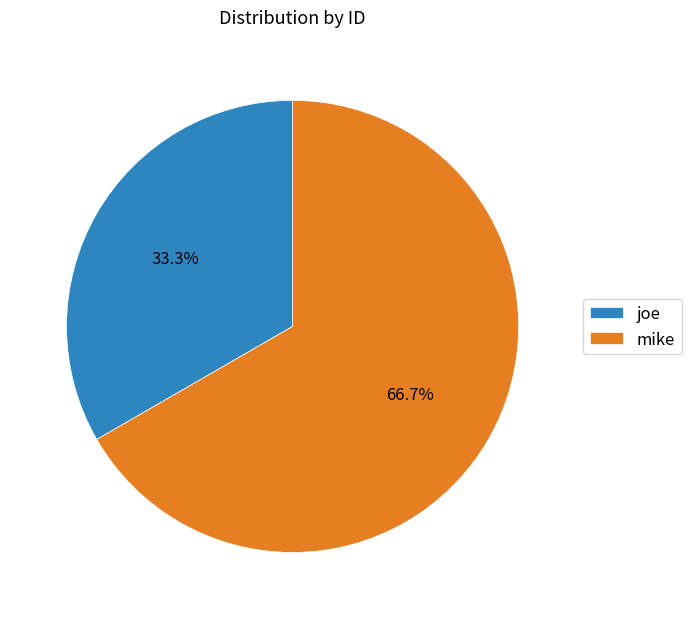

How many slices are in this pie chart?

2